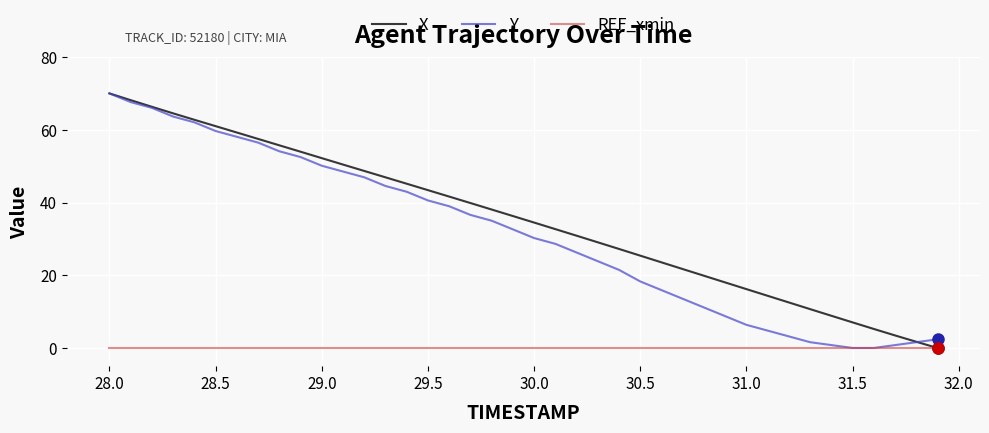

How many lines are shown in the chart?

3